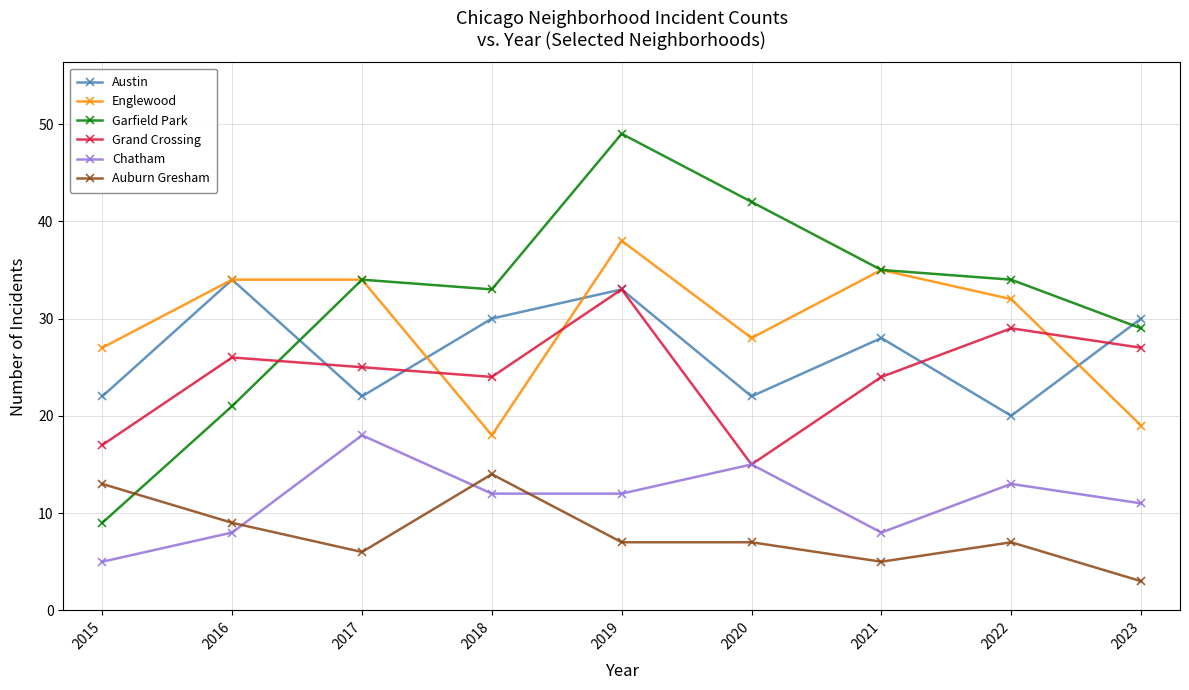

Where does the Chatham series first go above 12?

2017